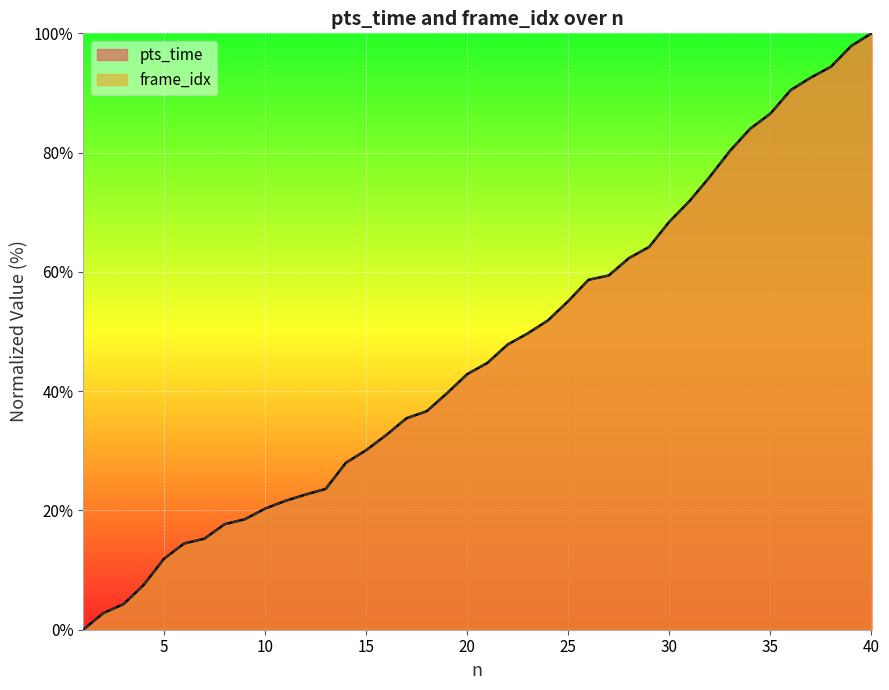

Is it true that pts_time equals 75.0 at 25?

False